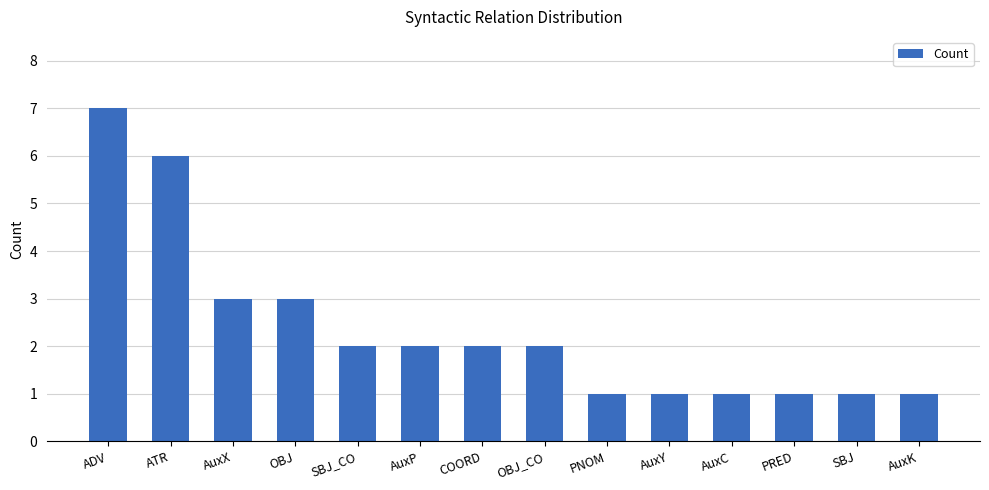

What is the greatest value displayed?

7